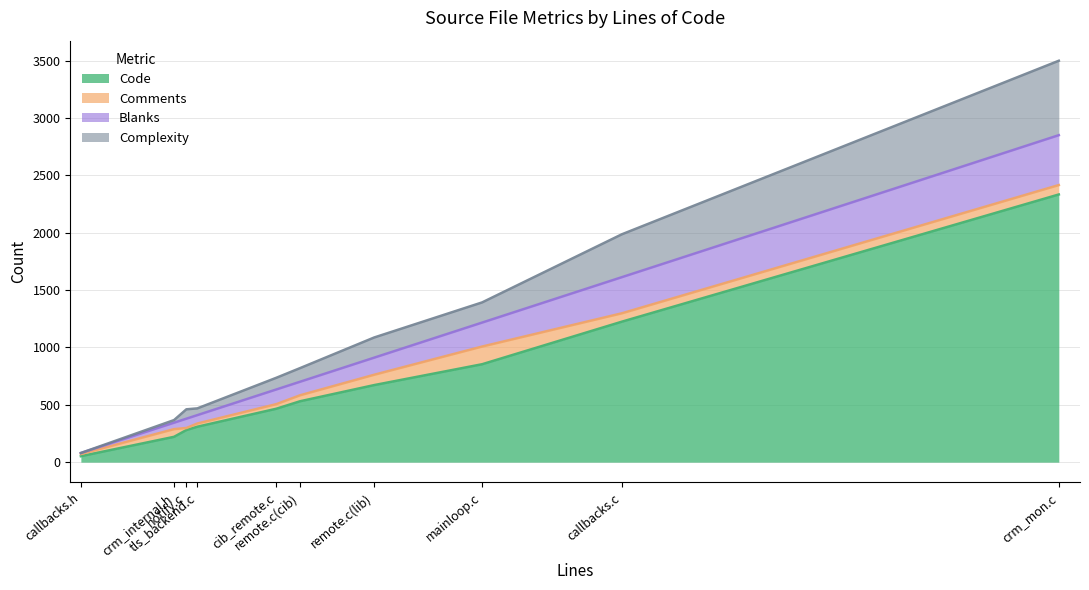

Which series changed the most between tls_backend.c and remote.c(cib)?

Code